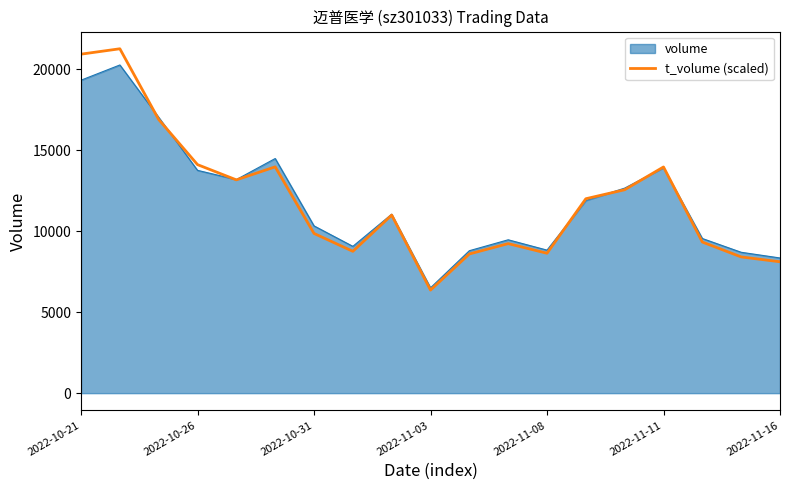

List the series in order of their peak value, lowest first.

volume, t_volume (scaled)